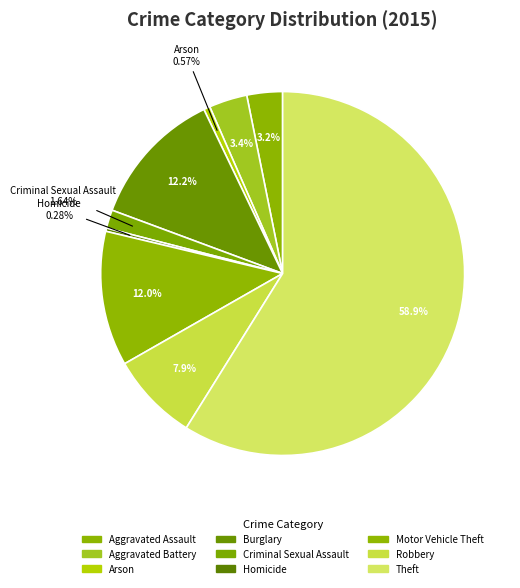

Rank the categories by value from lowest to highest.

Homicide, Arson, Criminal Sexual Assault, Aggravated Assault, Aggravated Battery, Robbery, Motor Vehicle Theft, Burglary, Theft